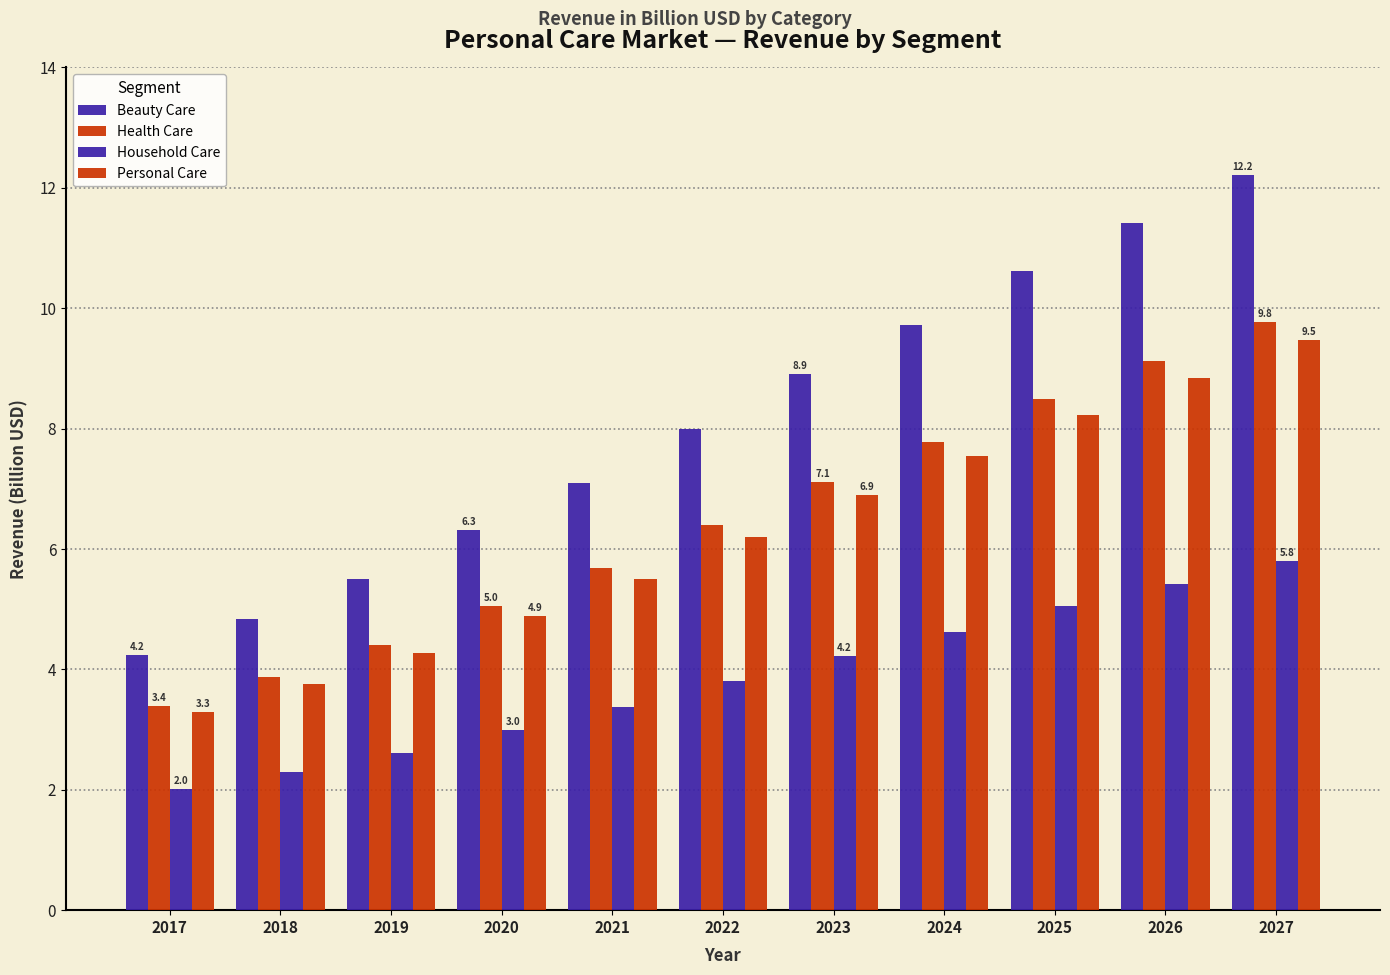

What is the smallest value displayed?

2.0